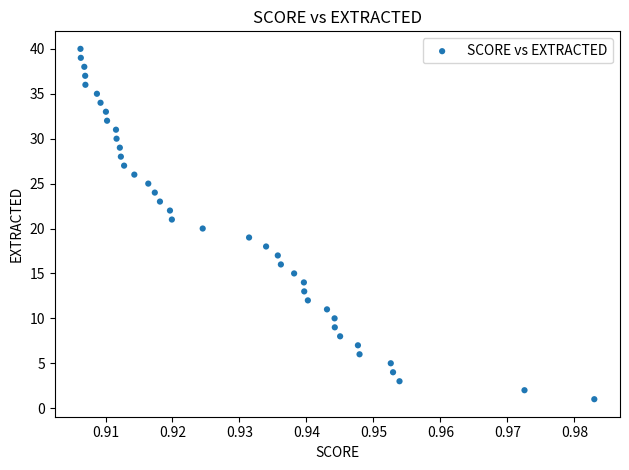

What is the range of Y values (max minus min)?

39